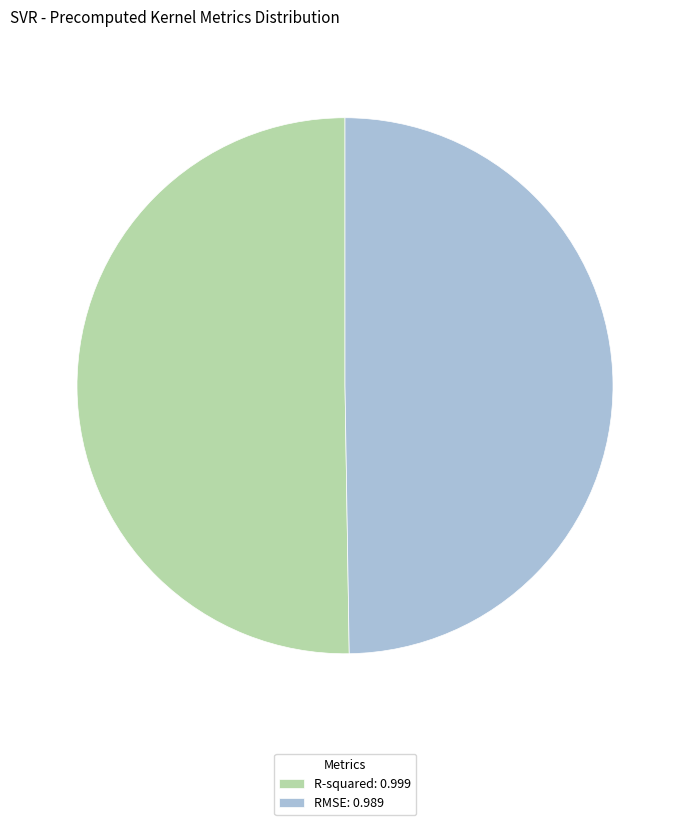

How many segments does this pie chart have?

2